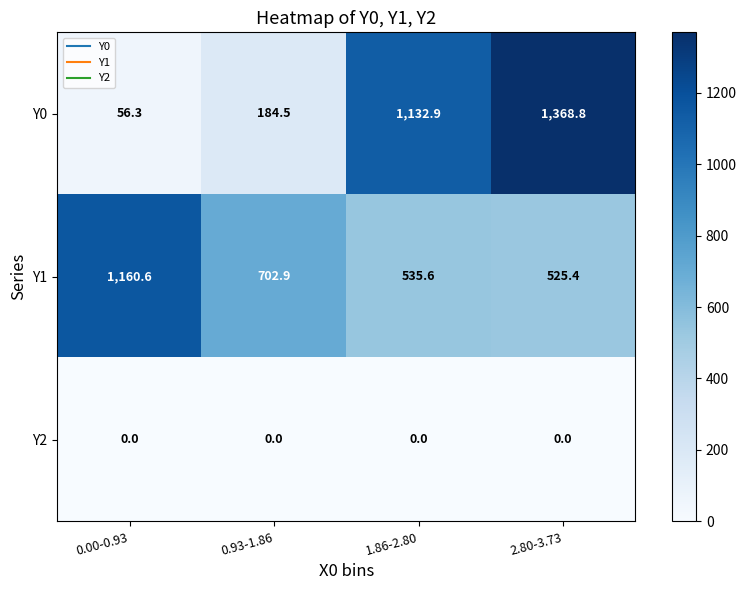

Which series has the largest range (max minus min)?

Y0